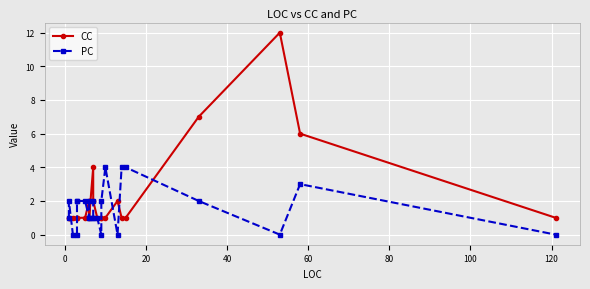

The PC series shows 2 at 0. True or false?

True